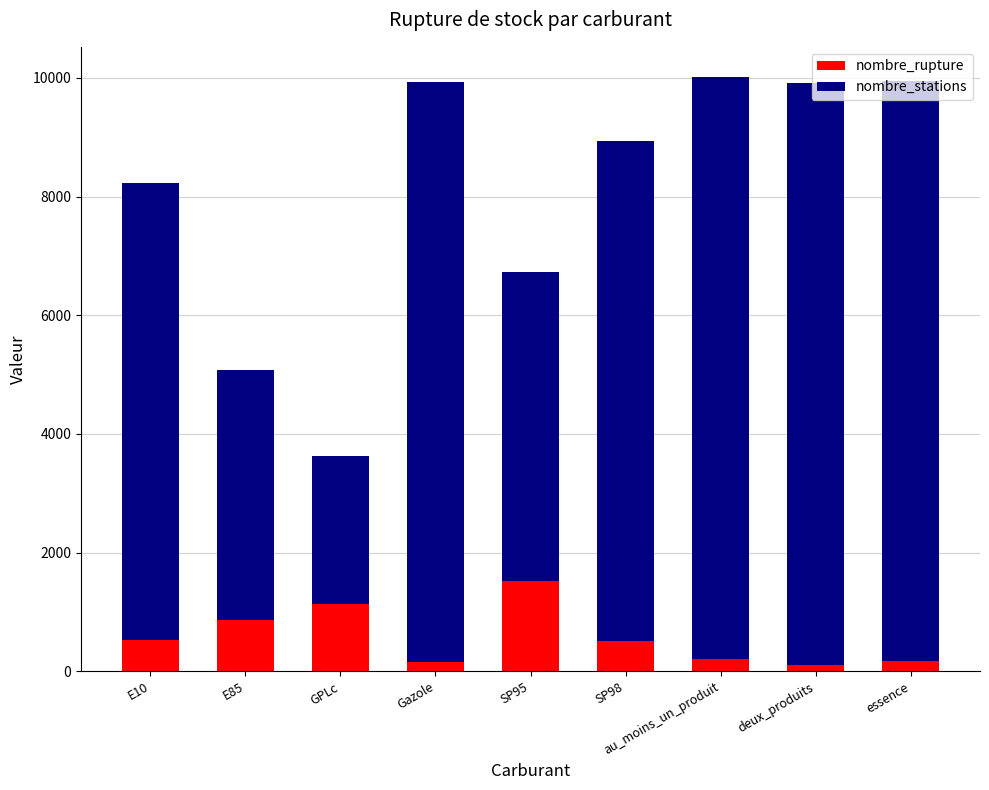

At which label does nombre_rupture first exceed 504?

E10